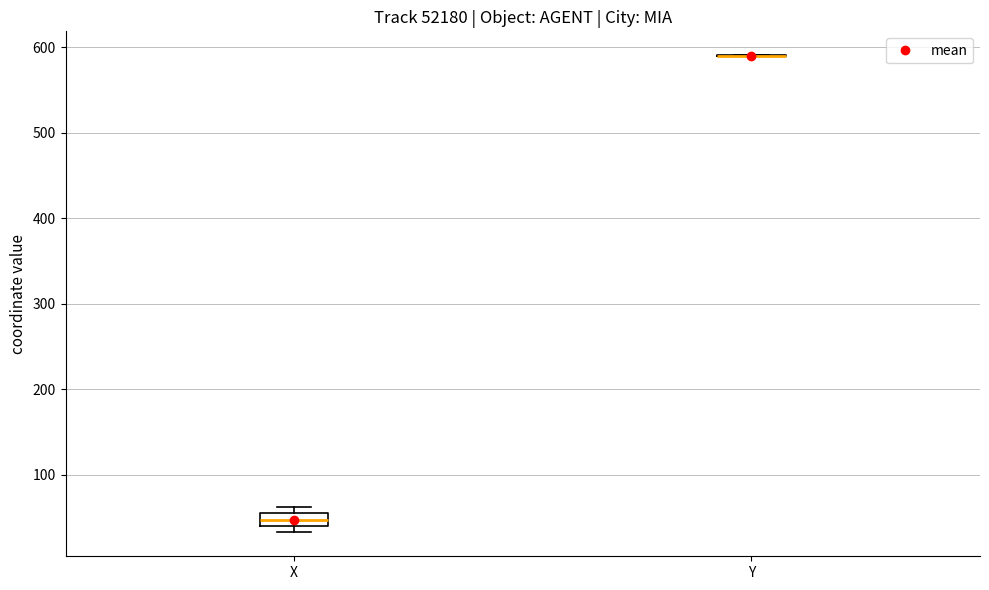

Which box is the tallest, from its lower edge to its upper edge?

X